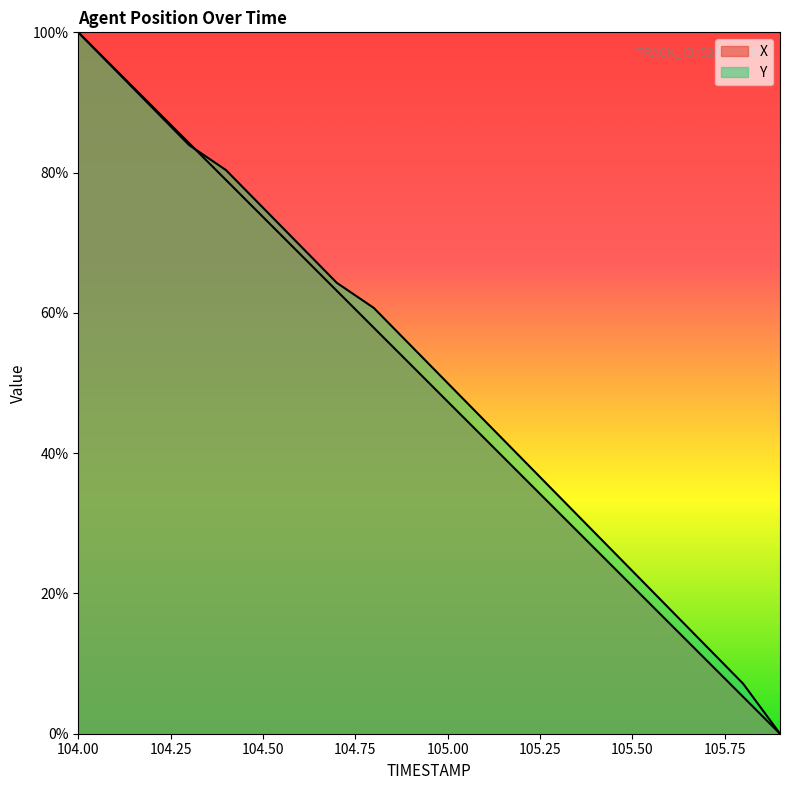

Which series has the largest range (max minus min)?

X